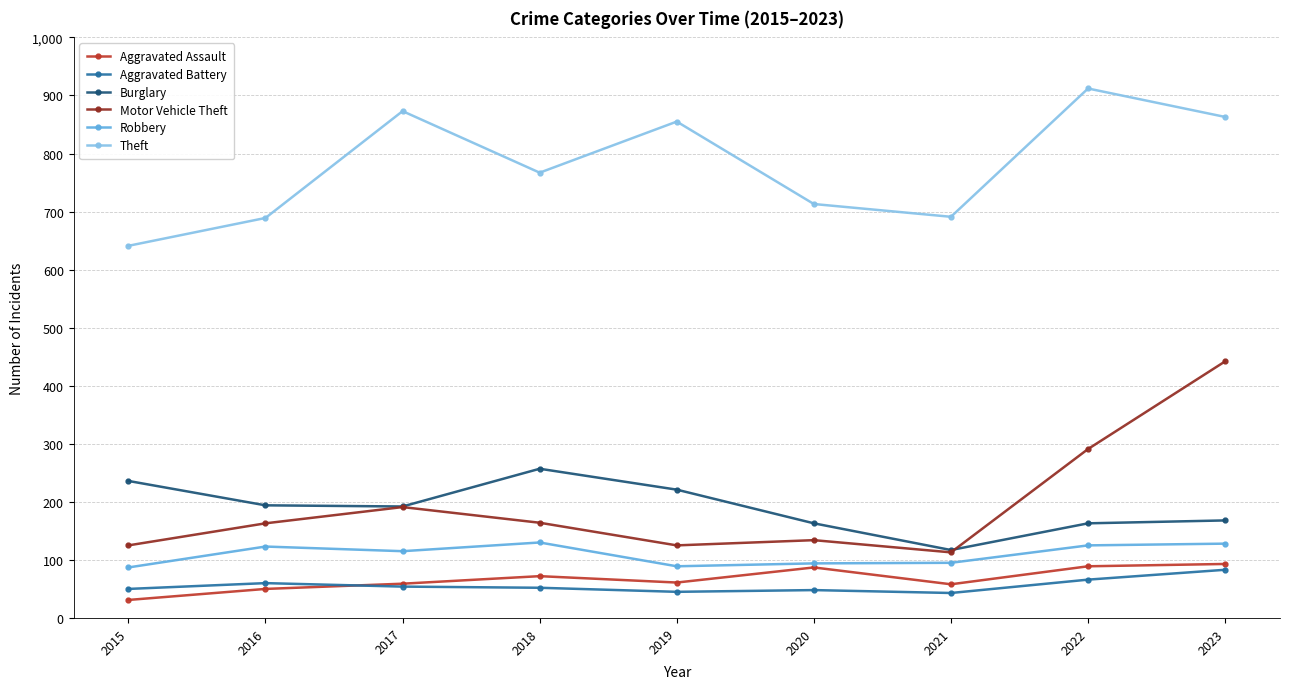

Read the Motor Vehicle Theft value at 2017, to the nearest 10.

190